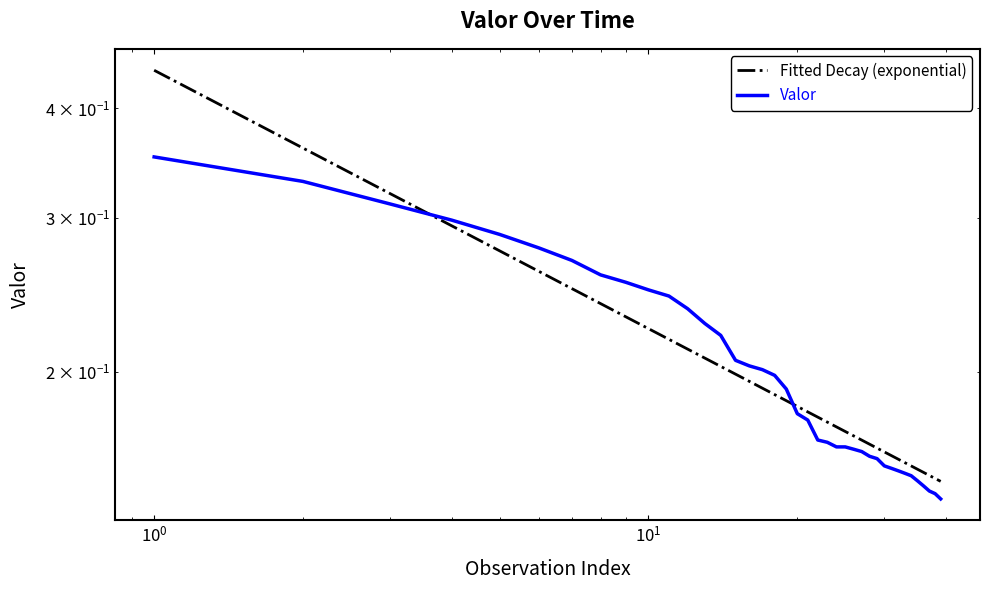

What is the greatest value displayed?

0.4